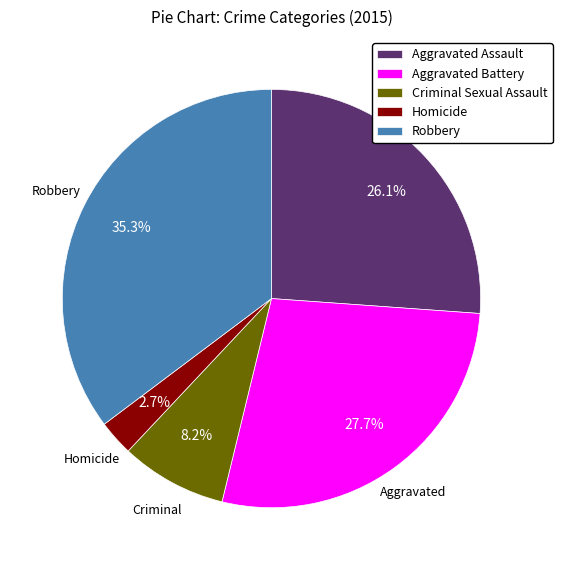

Which category has the smallest portion of the pie?

Homicide